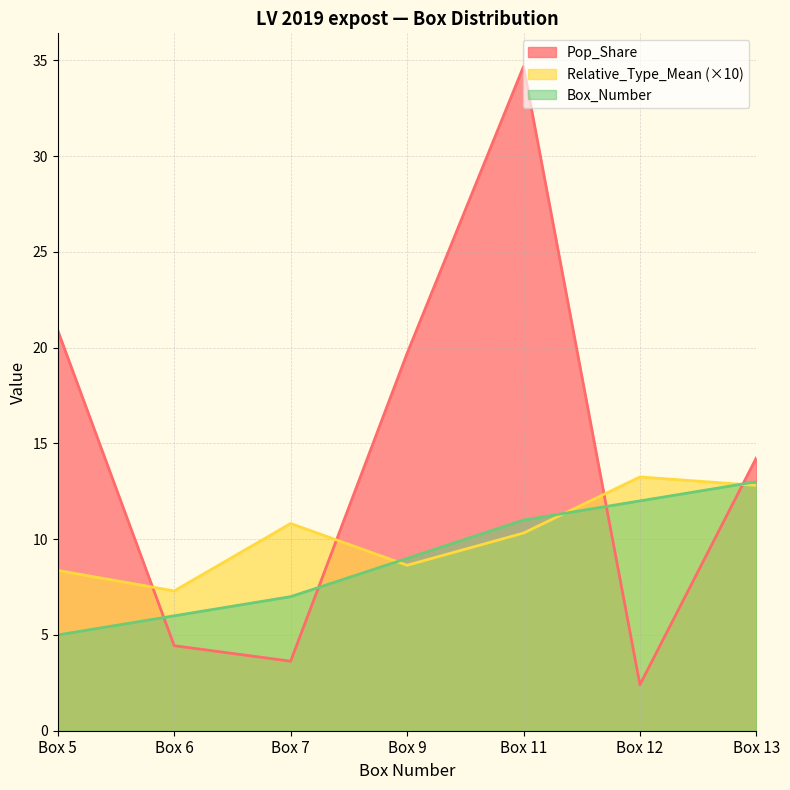

Does the chart have visible grid lines?

Yes